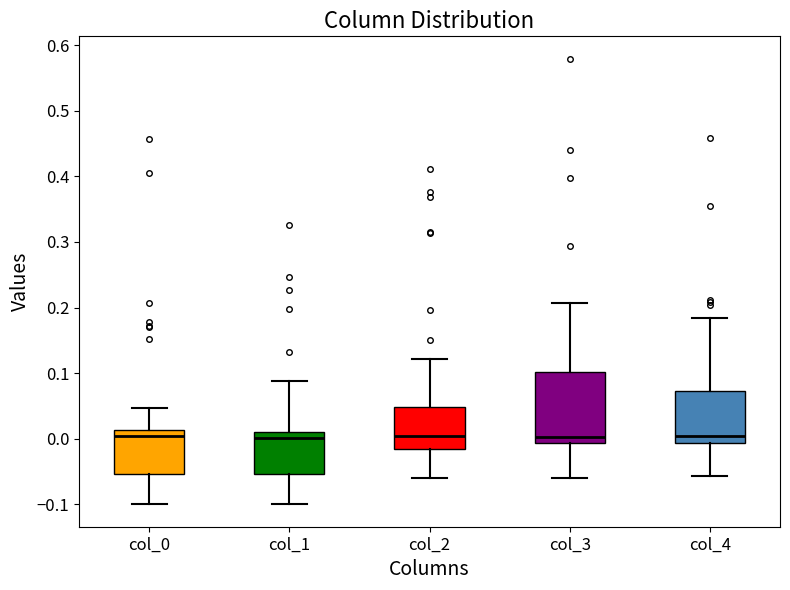

Reading left to right, transcribe this box plot: for each box, give where its median line is, the range the box spans, and where its two whiskers end, as read against the y-axis. The values are not printed on the chart, so give them approximately, as read against the axis.

col_0: median 0.00, box -0.05 to 0.01, whiskers -0.10 to 0.05
col_1: median 0.00, box -0.05 to 0.01, whiskers -0.10 to 0.09
col_2: median 0.00, box -0.02 to 0.05, whiskers -0.06 to 0.12
col_3: median 0.00, box -0.01 to 0.10, whiskers -0.06 to 0.21
col_4: median 0.00, box -0.01 to 0.07, whiskers -0.06 to 0.18